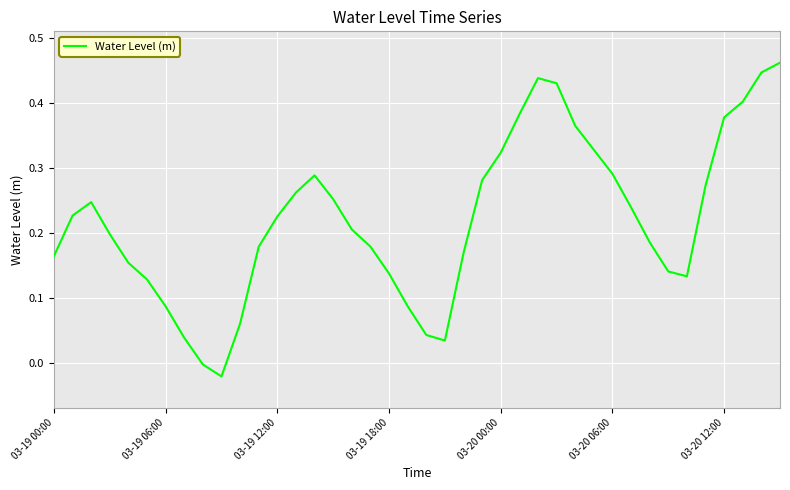

What is the value of the 2nd point from the left?

0.2